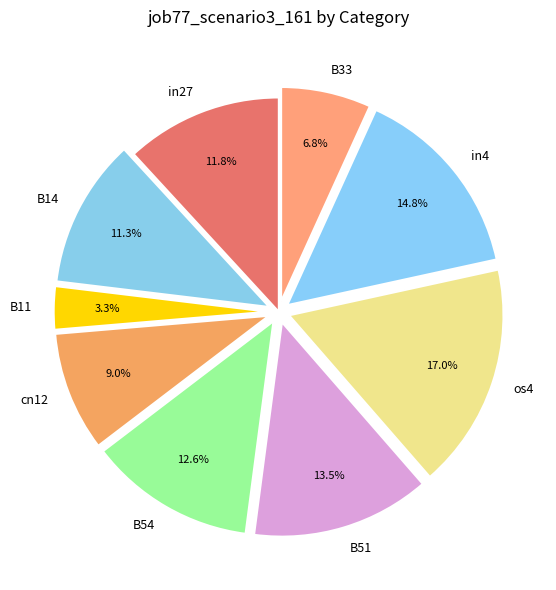

To the nearest percent, what is the combined percentage of in27 and B33?

19%